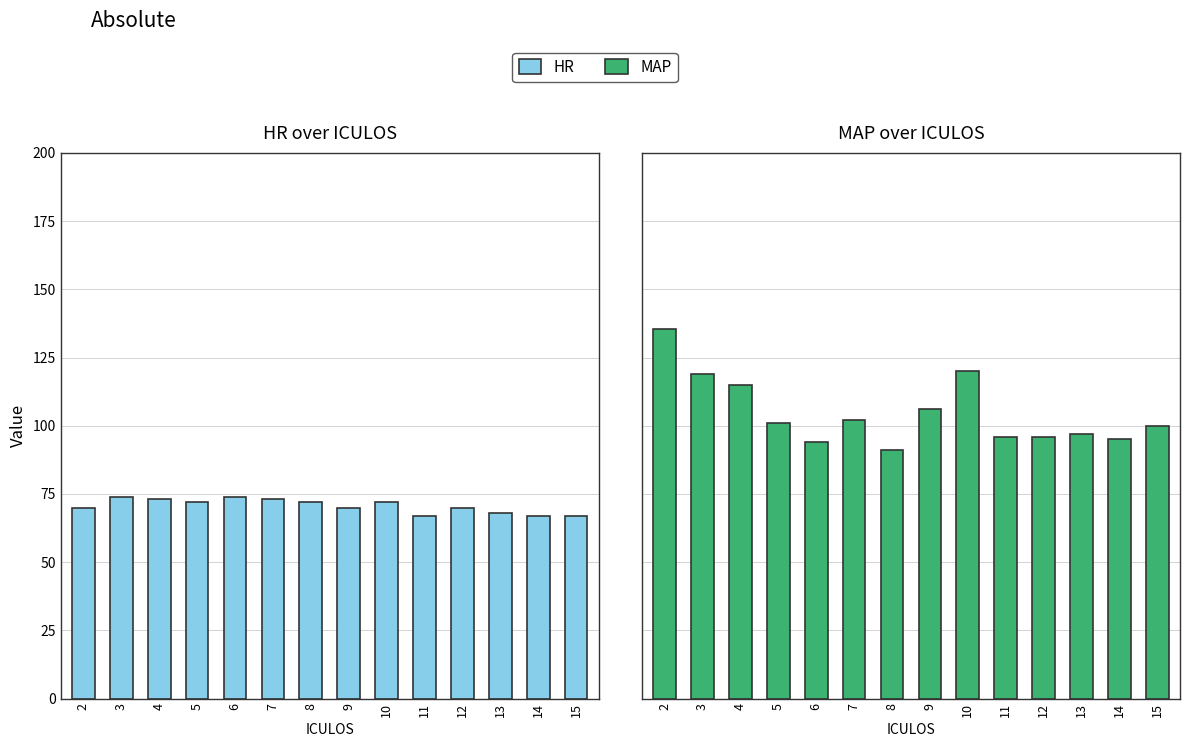

Which category has the highest value across all series?

2